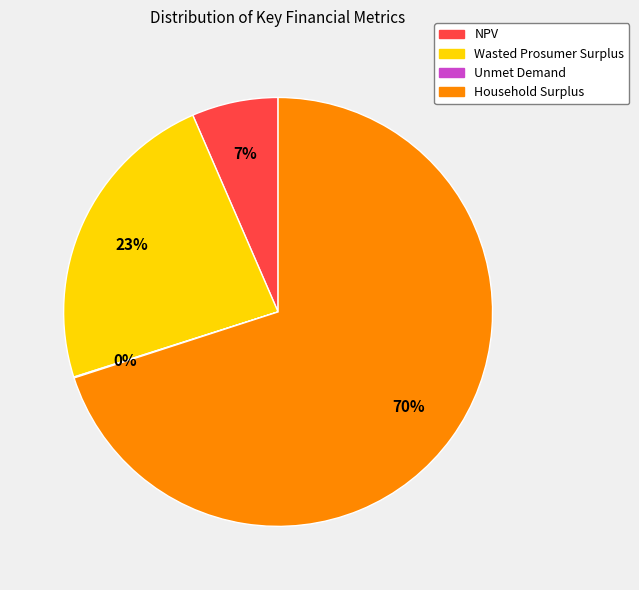

Does Household Surplus account for over 50% of the chart?

Yes